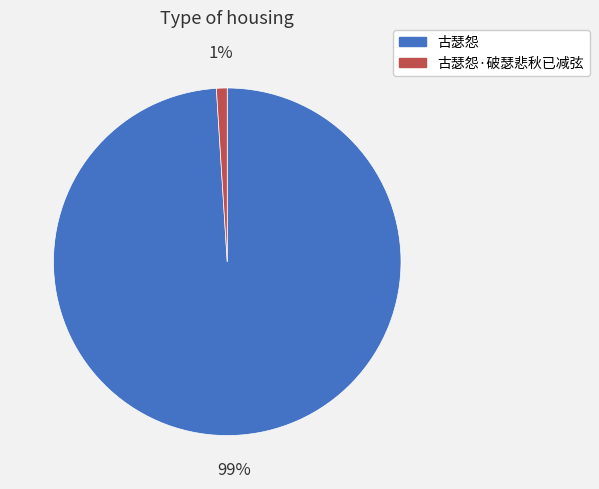

To the nearest percent, what portion does 古瑟怨 represent?

99%